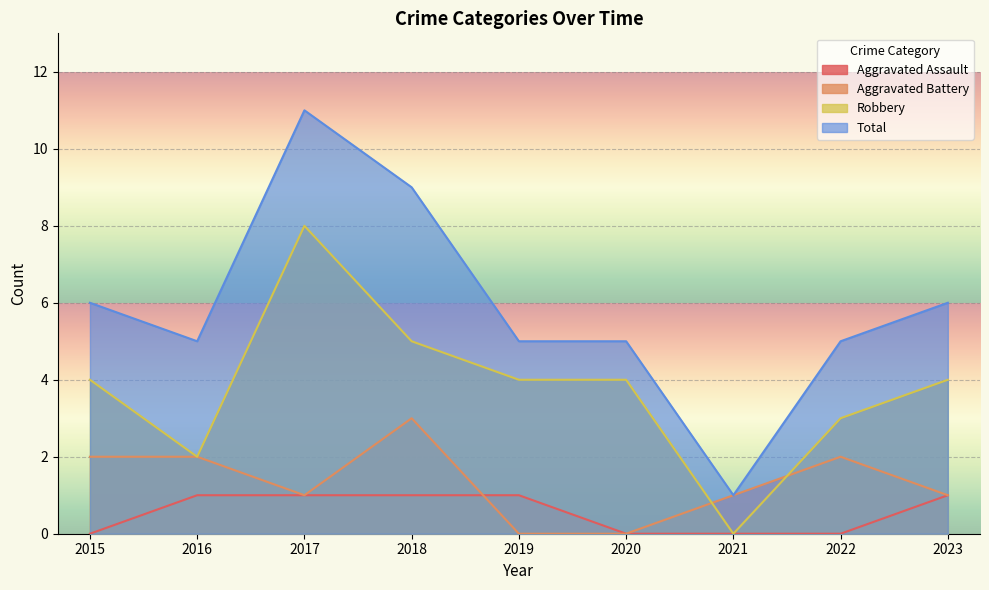

True or false: Total has more than 0 points higher than both neighbors.

True